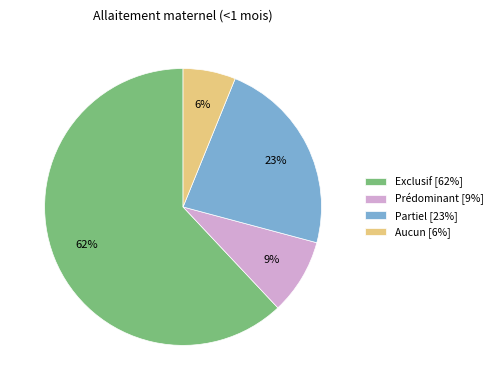

Which category has the biggest portion of the pie?

Exclusif